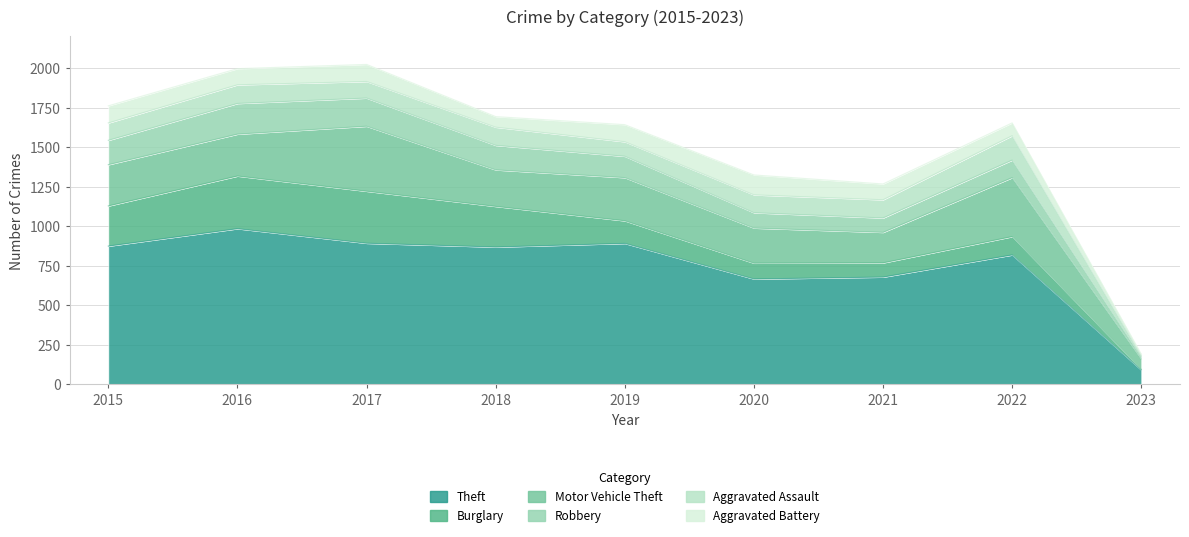

True or false: Motor Vehicle Theft and Aggravated Battery intersect in this chart.

False